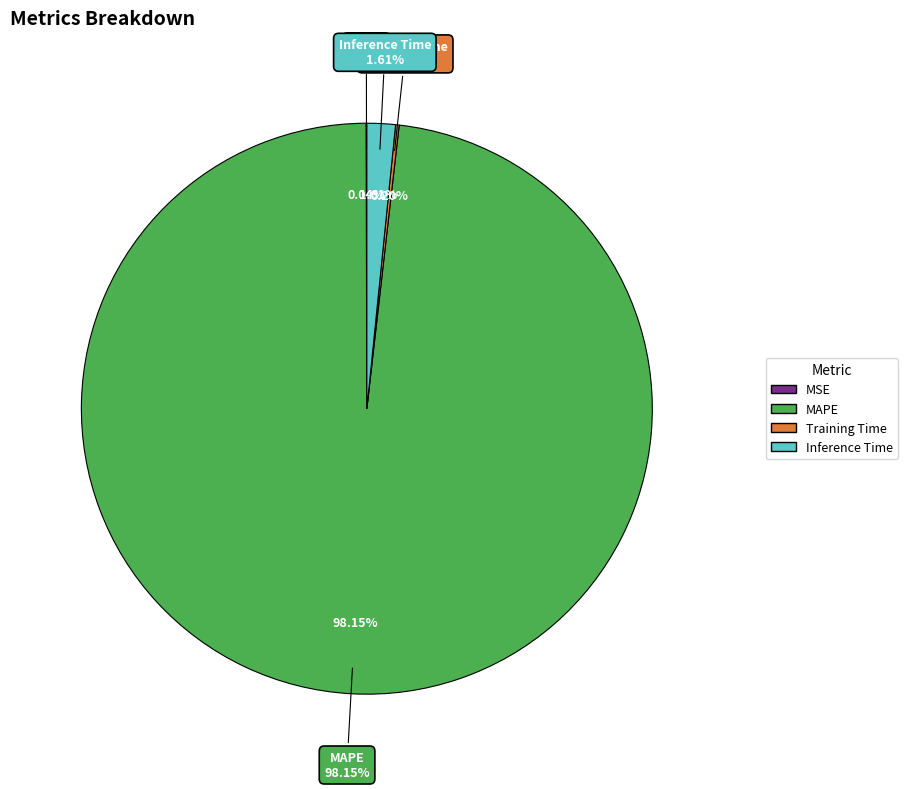

Does MAPE represent more than half of the total?

Yes